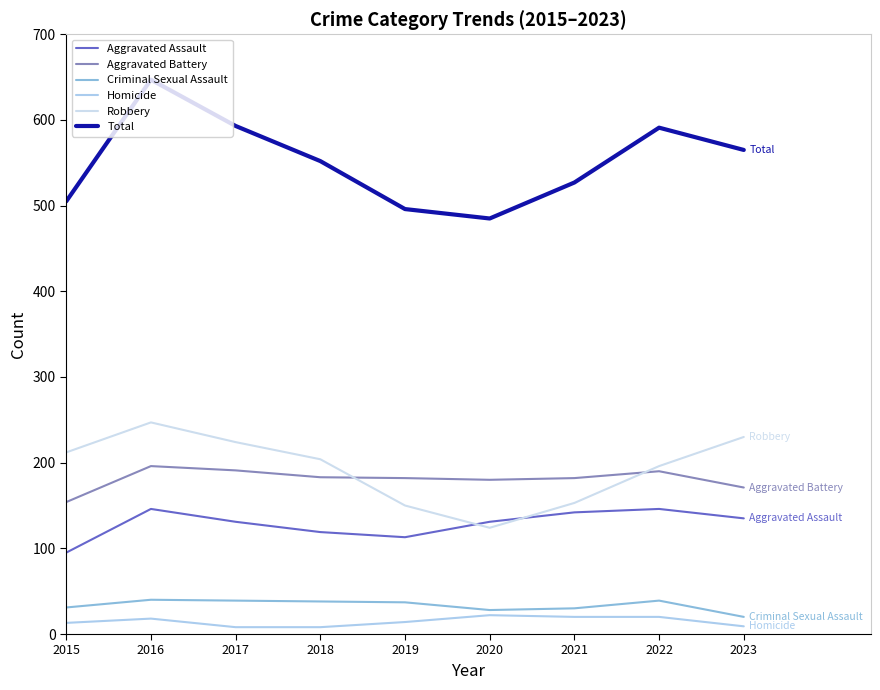

True or false: Aggravated Battery and Aggravated Assault intersect in this chart.

False